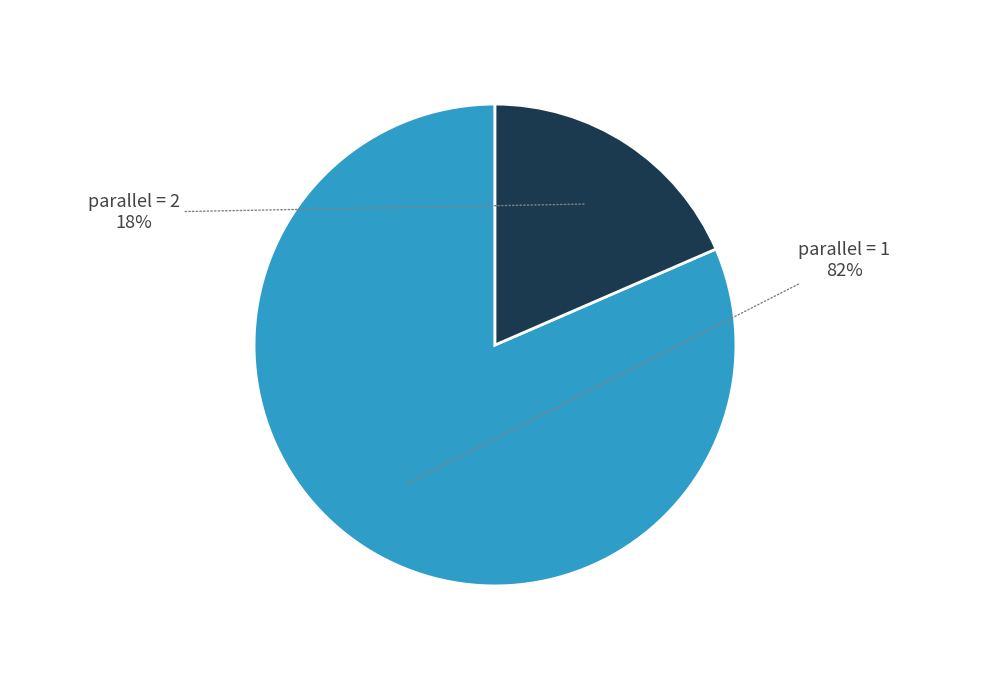

To the nearest percent, what is the average slice percentage?

50%